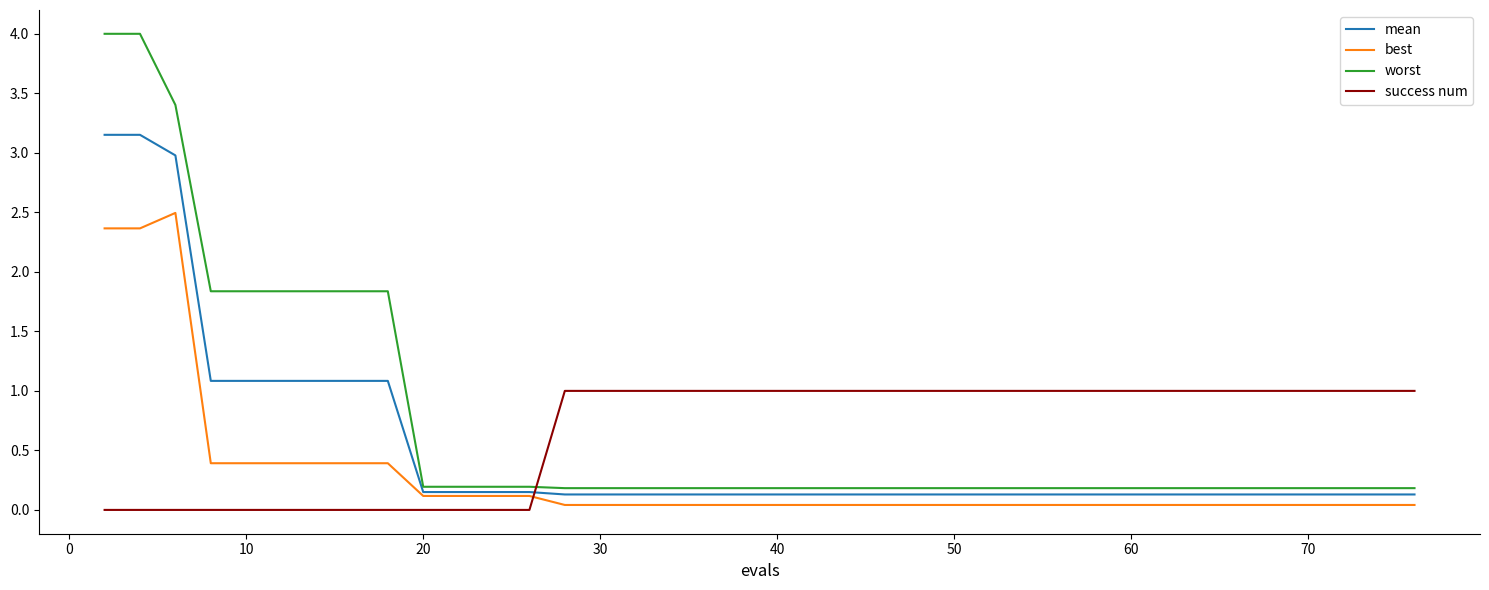

Which series has the largest total across all categories?

worst